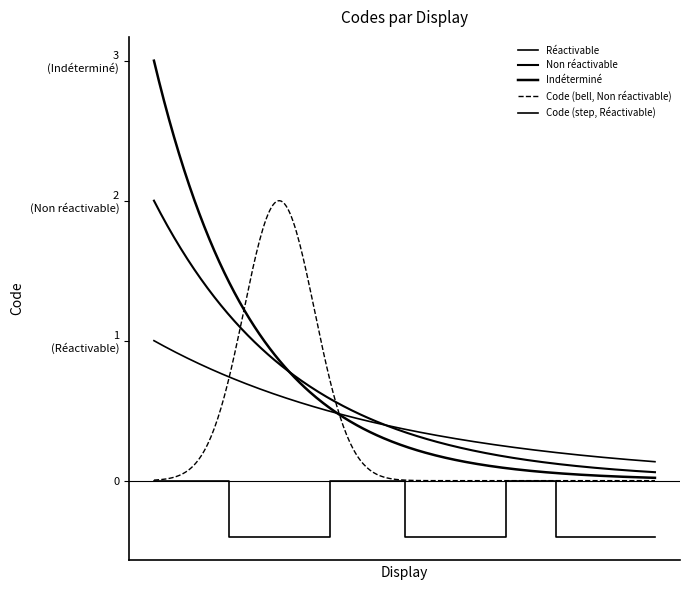

Does the chart have visible grid lines?

No